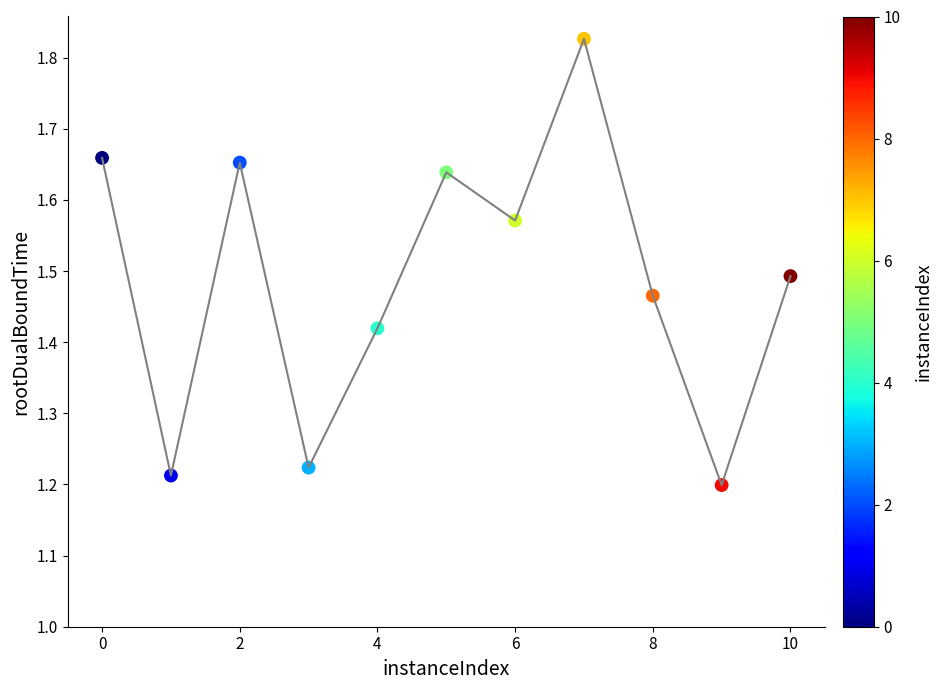

What is the range of X values (max minus min)?

10.0